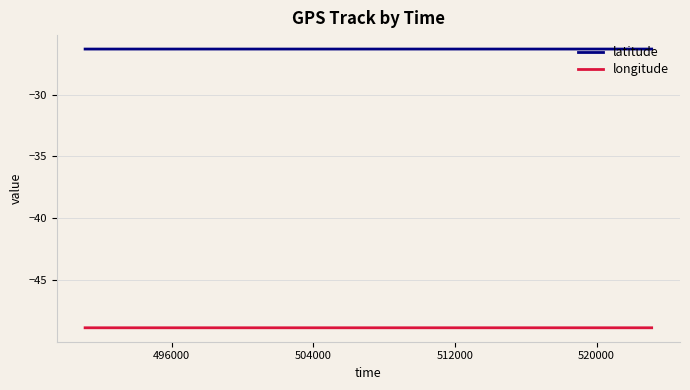

What is the smallest value displayed?

-48.9